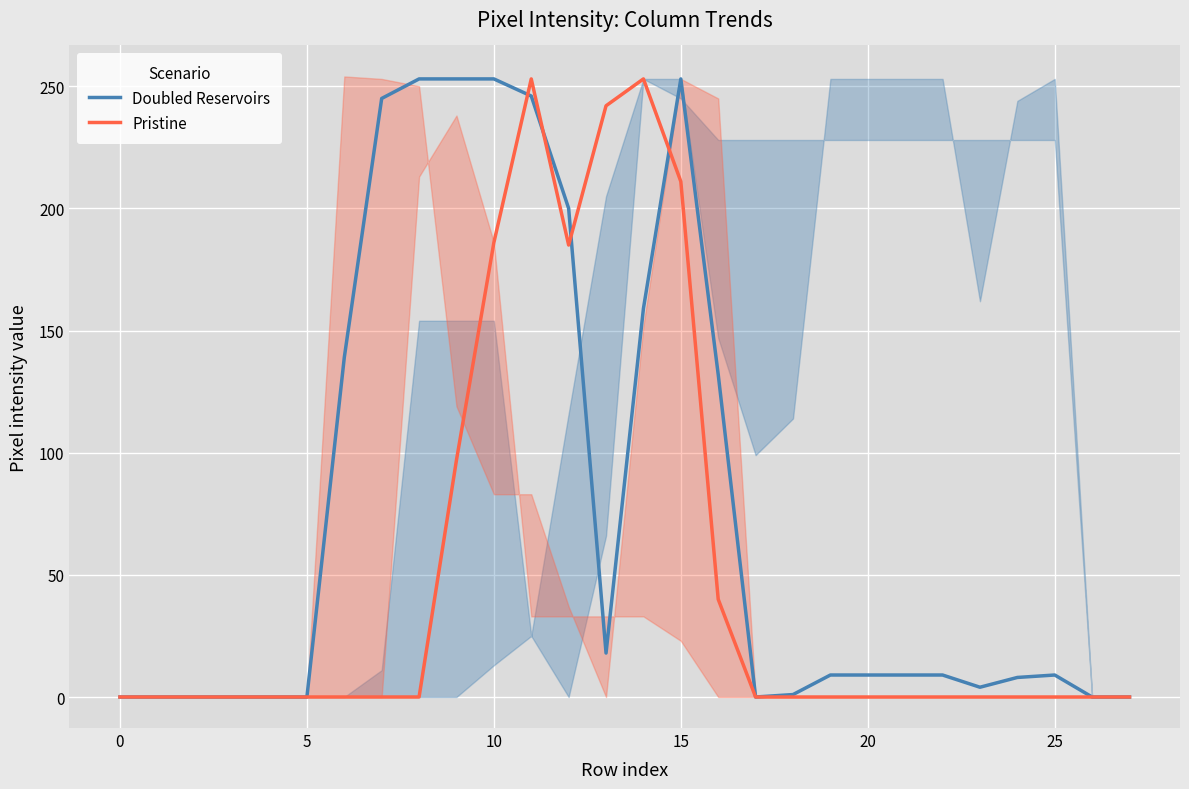

Reading left to right, list all the values displayed in this chart.

Doubled Reservoirs: 0	0	0	0	0	0	139	245	253	253	253	246	200	18	159	253	132	0	1	9	9	9	9	4	8	9	0	0
Pristine: 0	0	0	0	0	0	0	0	0	97	186	253	185	242	253	211	40	0	0	0	0	0	0	0	0	0	0	0